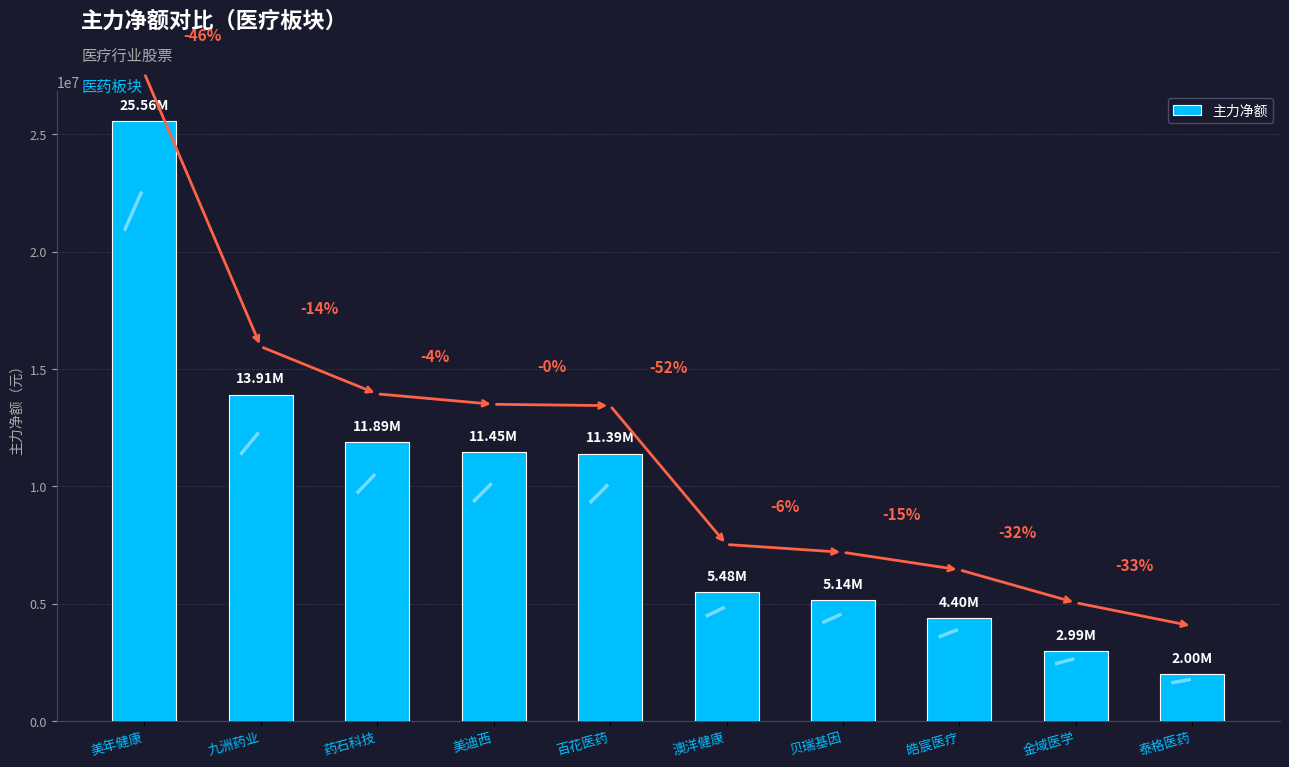

What is the difference between the maximum and minimum values?

23559593